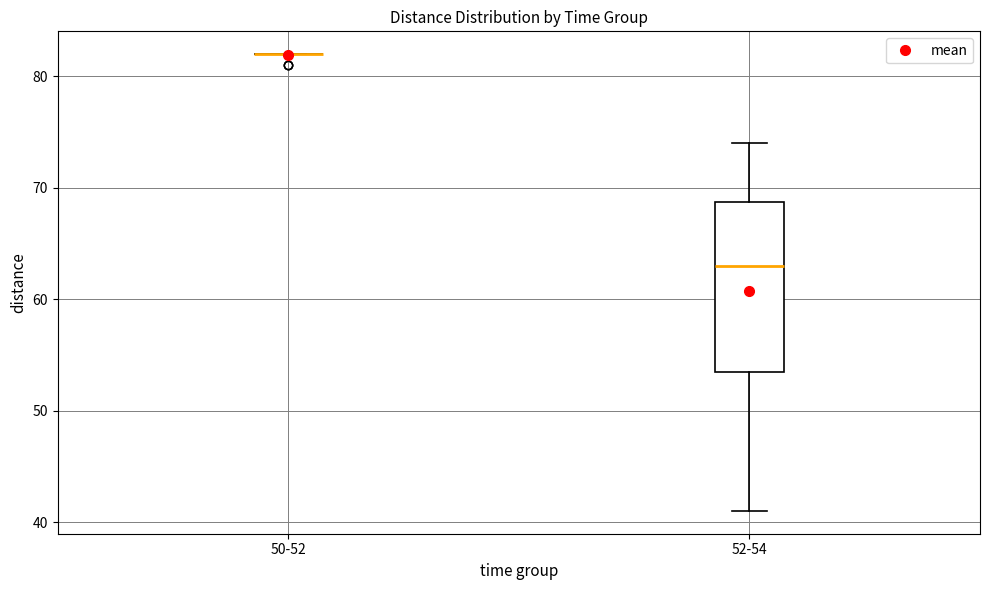

Comparing the boxes themselves (not the whiskers), which one is the tallest?

52-54